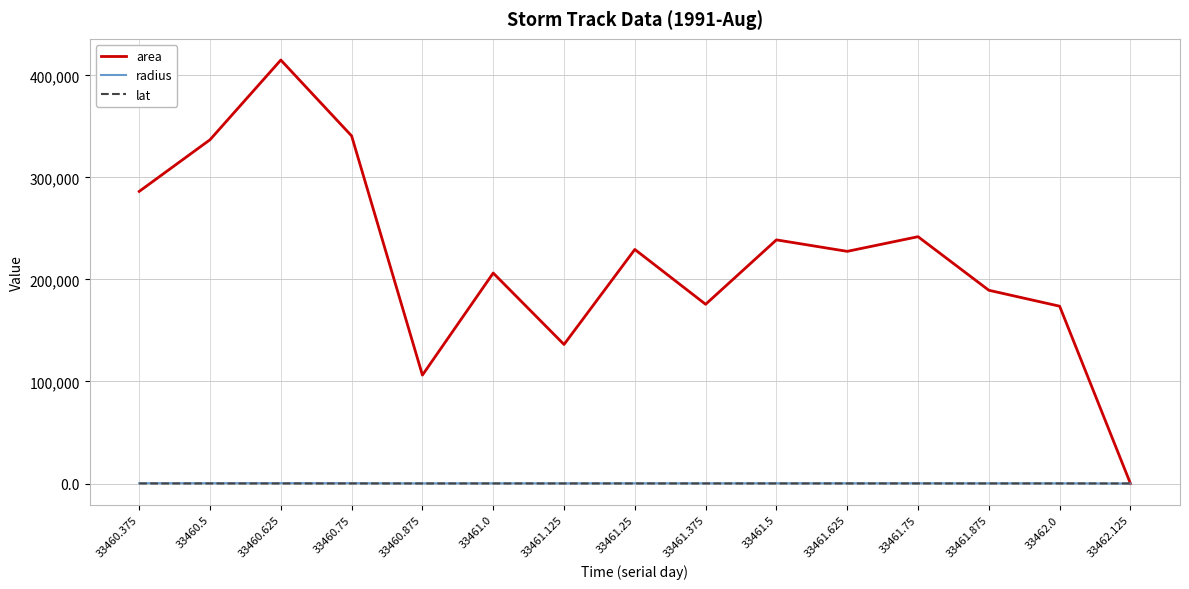

Which label corresponds to the largest value in the chart?

33460.625